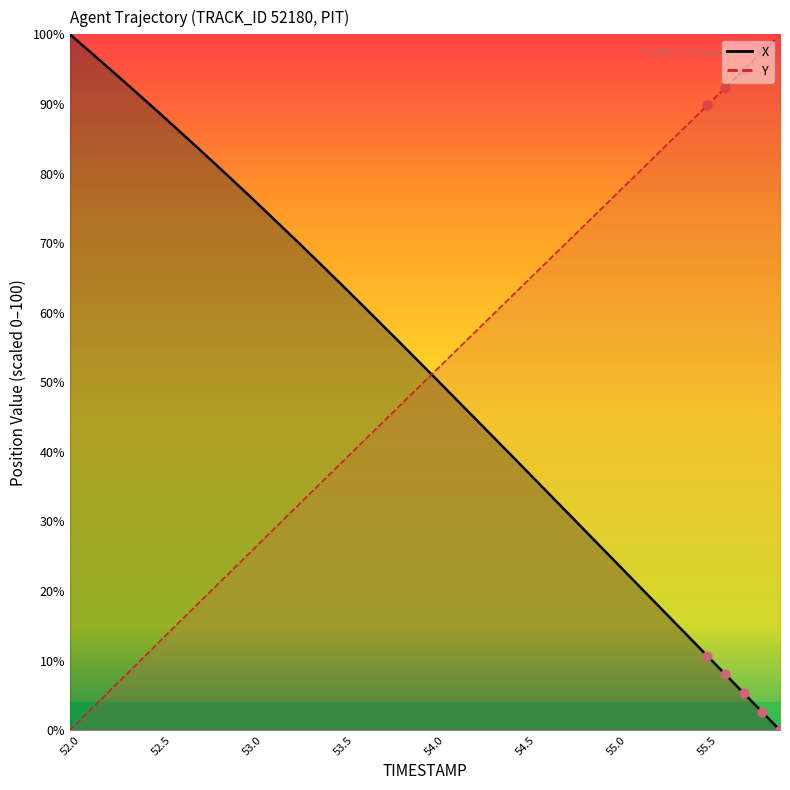

At how many categories does at least one series exceed 43?

40